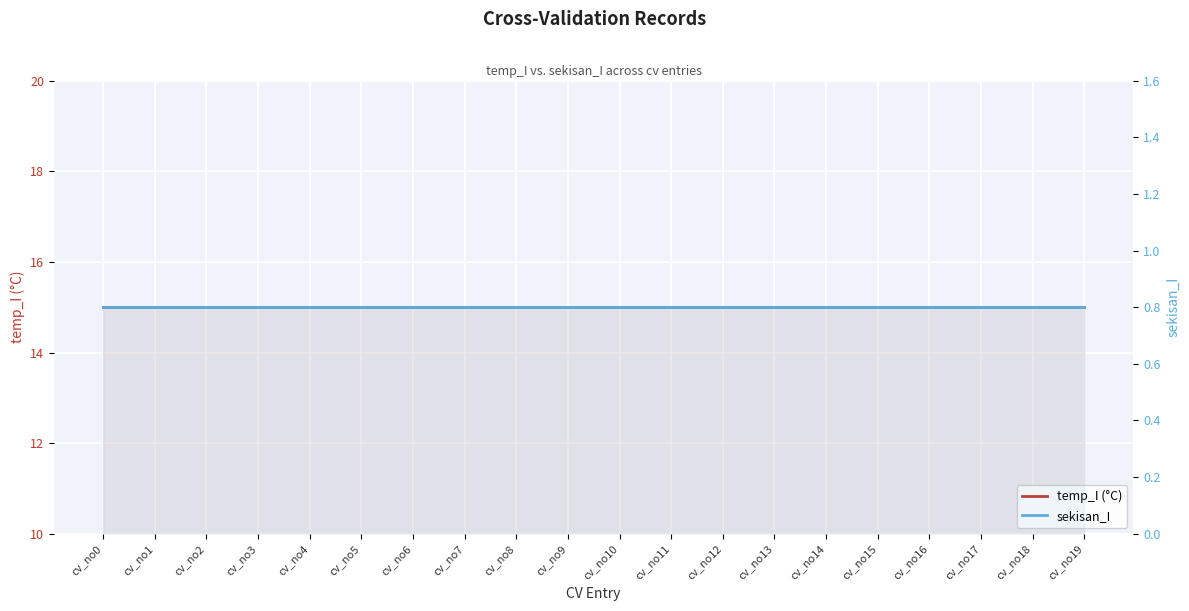

How many lines are shown in the chart?

2